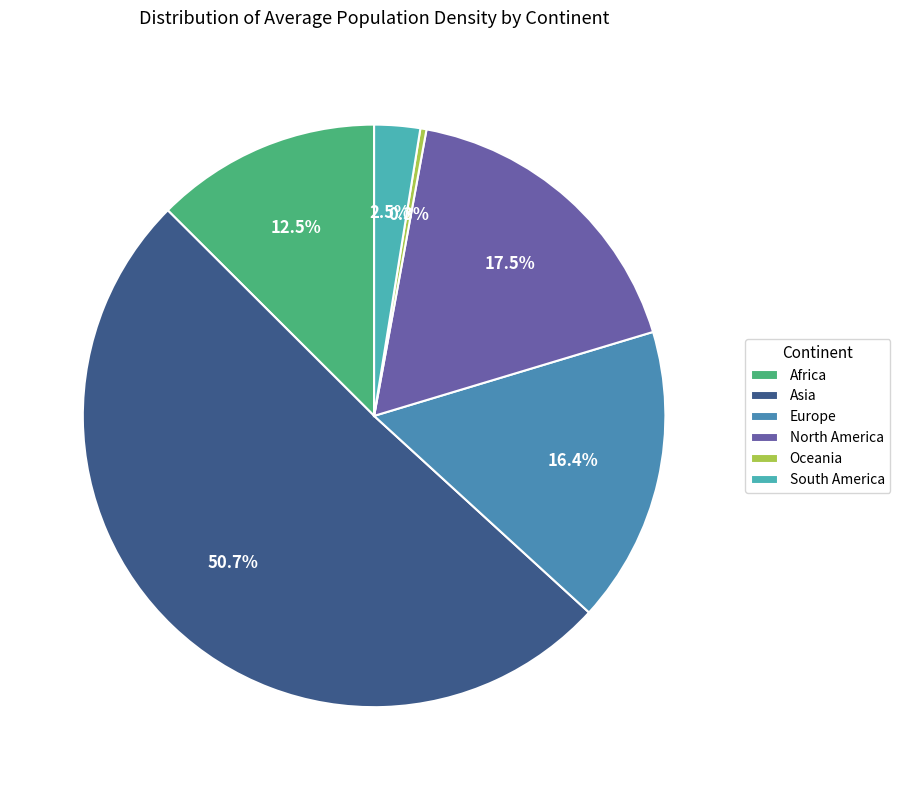

True or false: Africa accounts for 13% of the total.

True